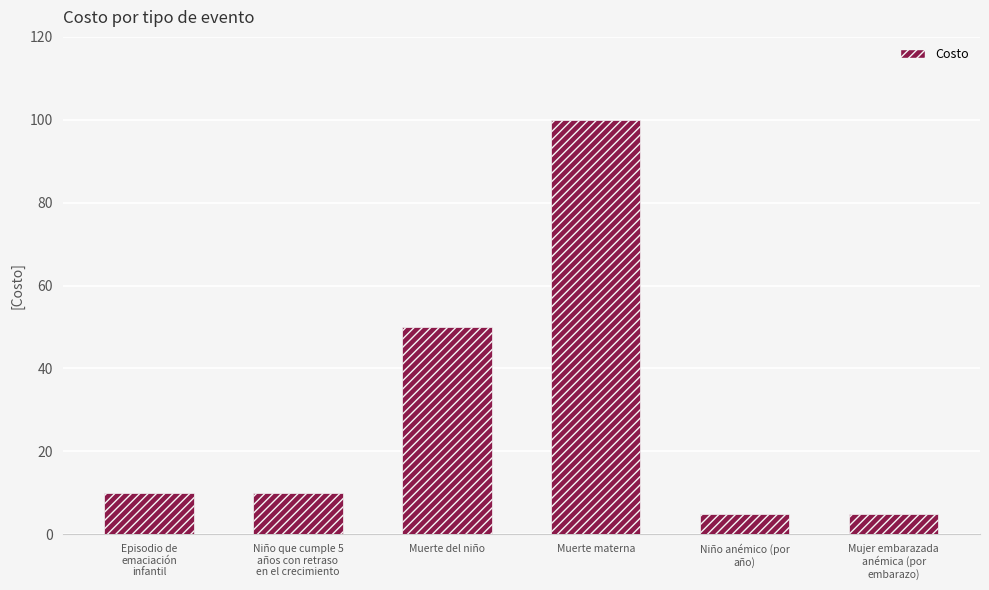

What position from the left is Niño que cumple 5
años con retraso
en el crecimiento?

2